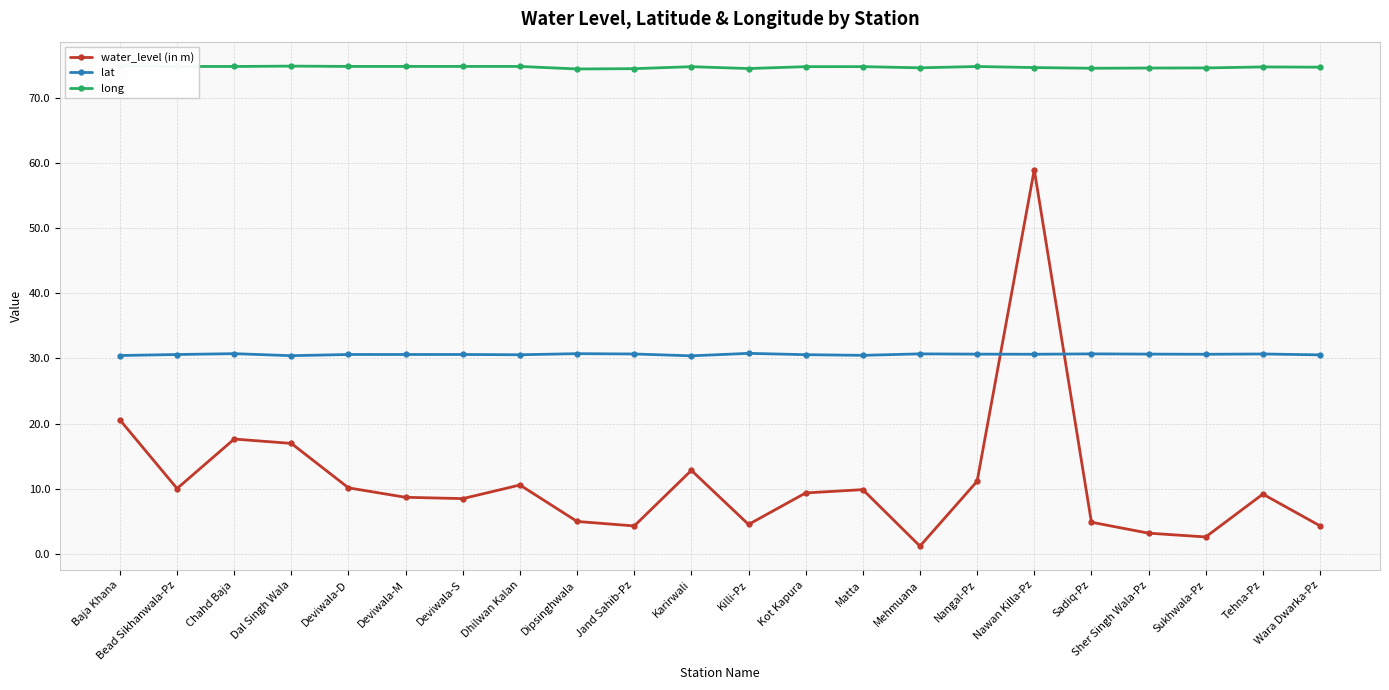

List the series in order of their overall mean, lowest first.

water_level (in m), lat, long